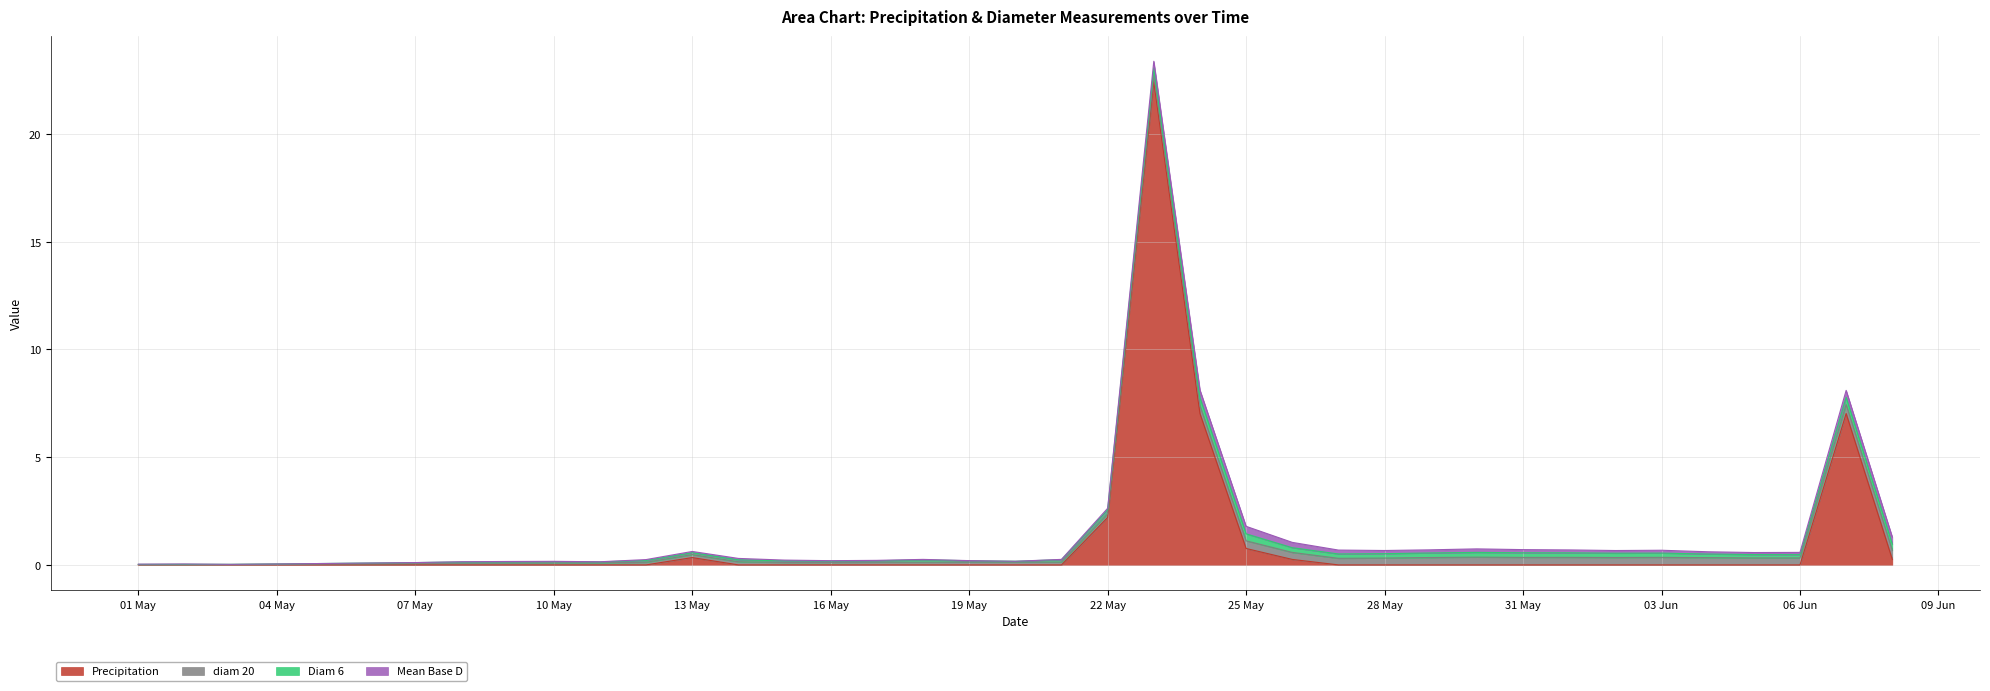

The value of diam 20 at 2014-05-08 is 0.1. True or false?

True